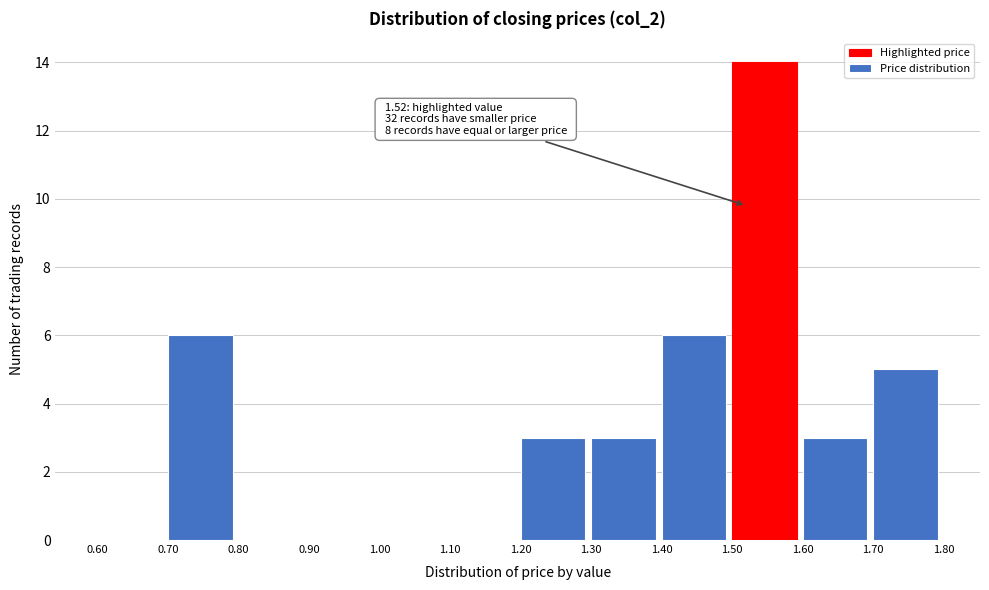

Which range on the x-axis has the tallest bar?

1.50 to 1.60